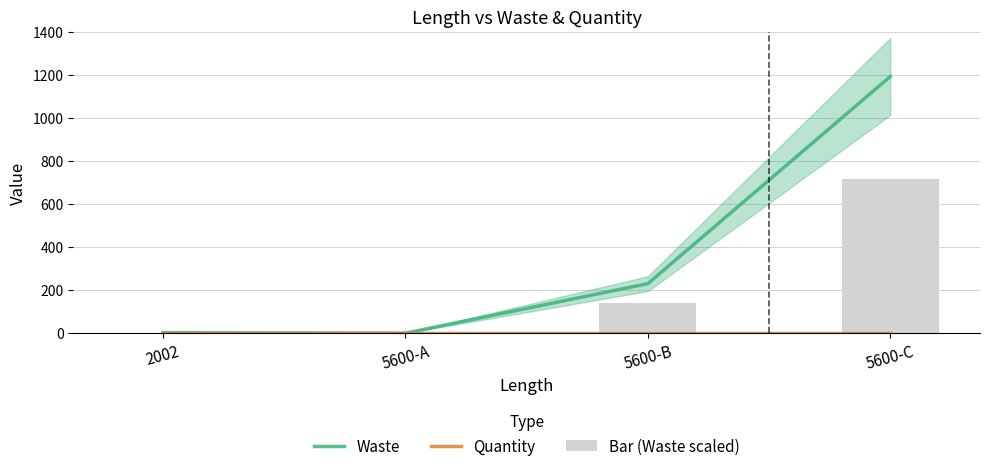

Which category has the highest value across all series?

5600-C